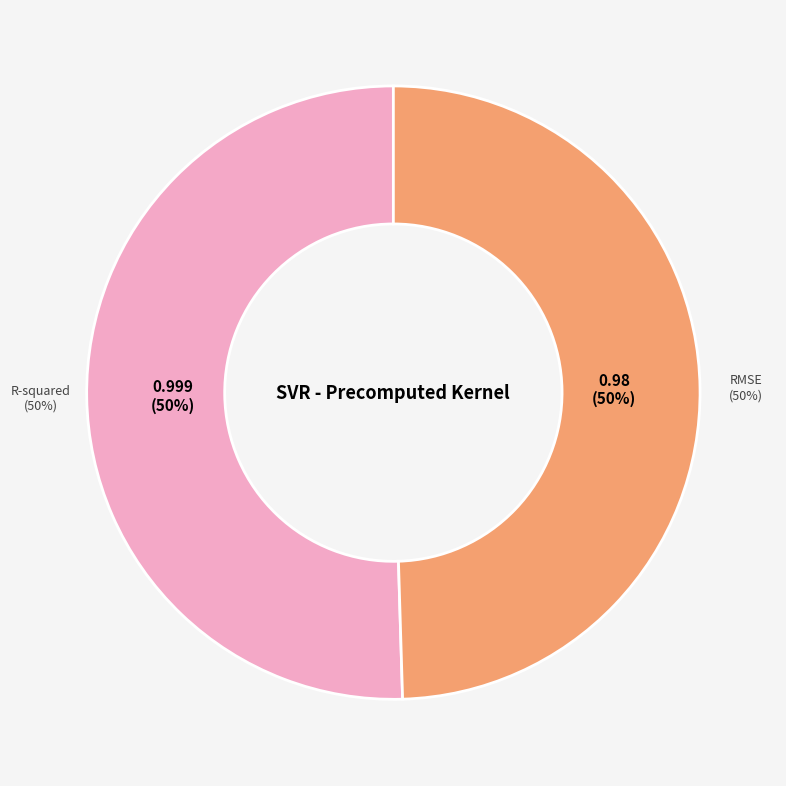

What is the largest slice in the pie chart?

R-squared